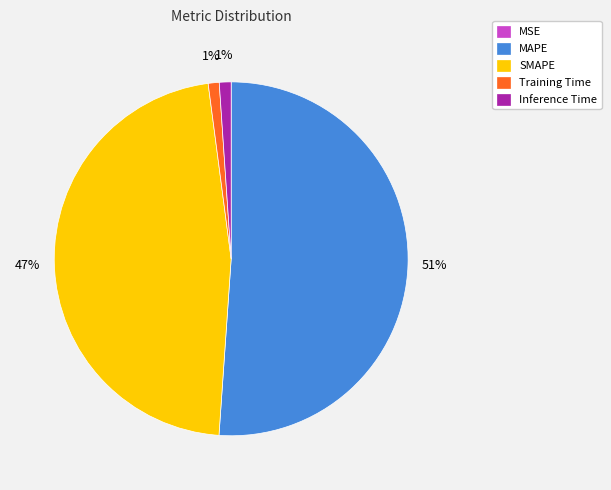

To the nearest percent, what is the combined percentage of Inference Time and Training Time?

2%